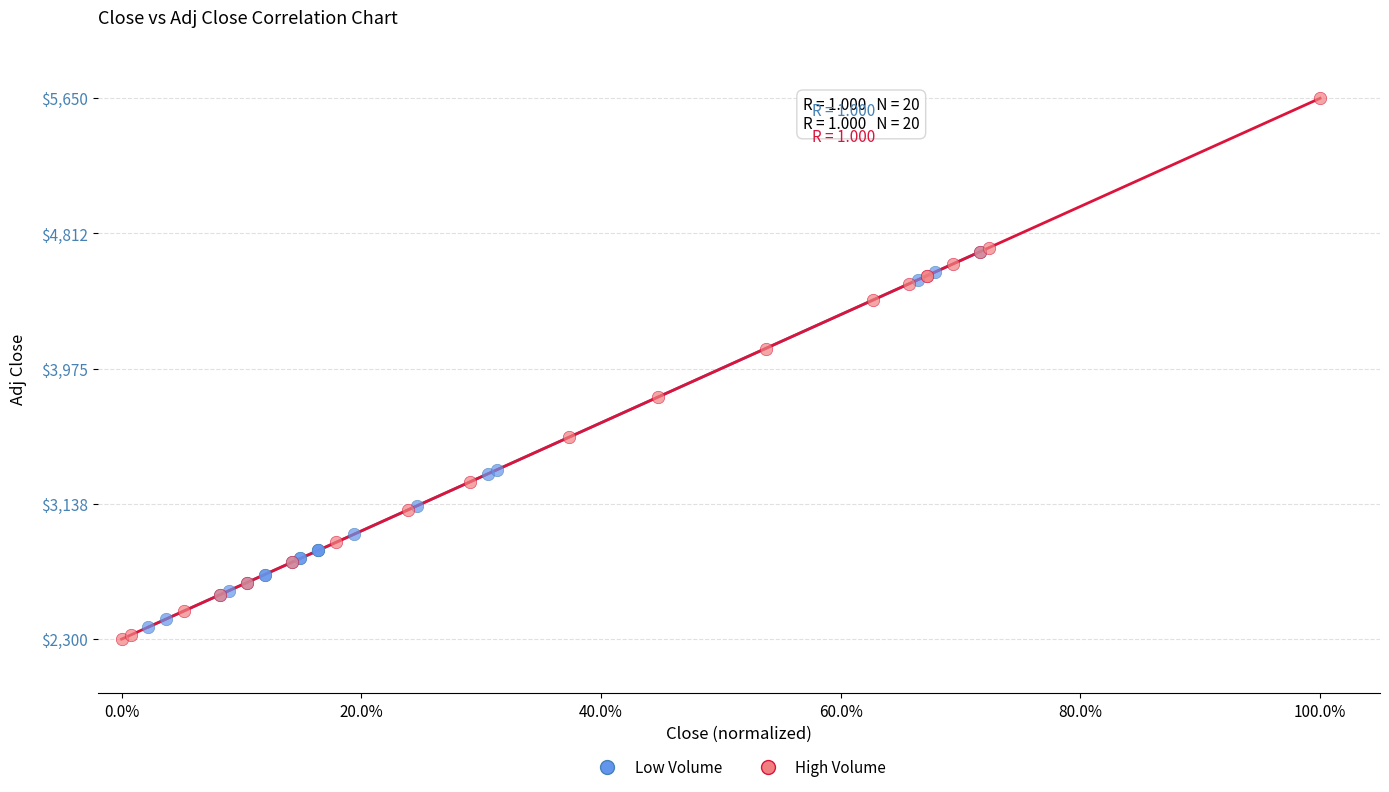

Which series has the largest Y range (max minus min)?

High Volume